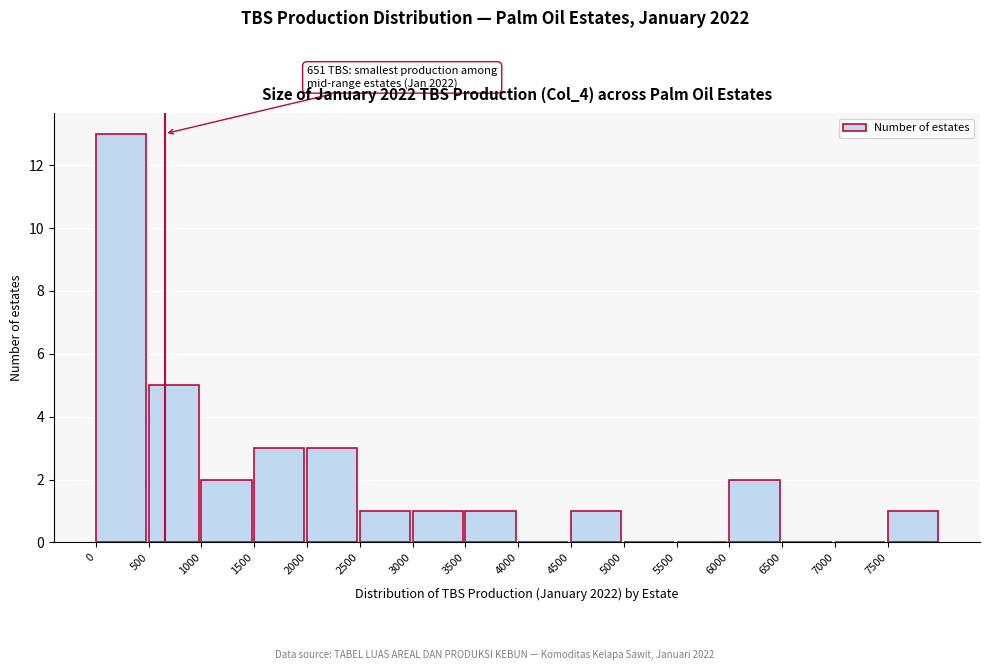

Which range on the x-axis has the tallest bar?

0 to 500